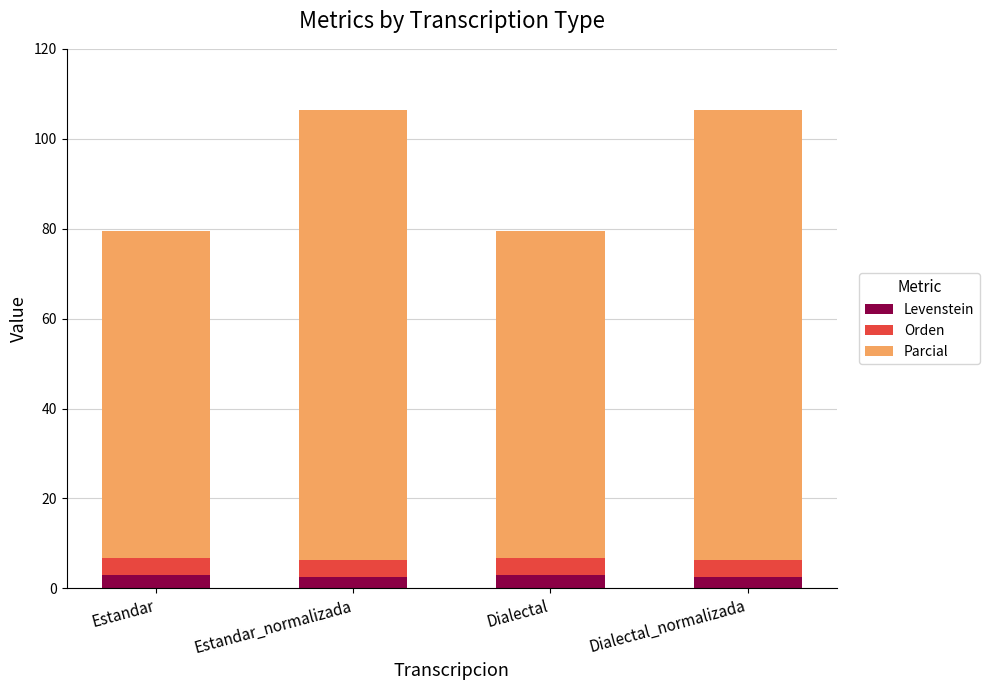

What is the highest value of the Levenstein series?

2.9